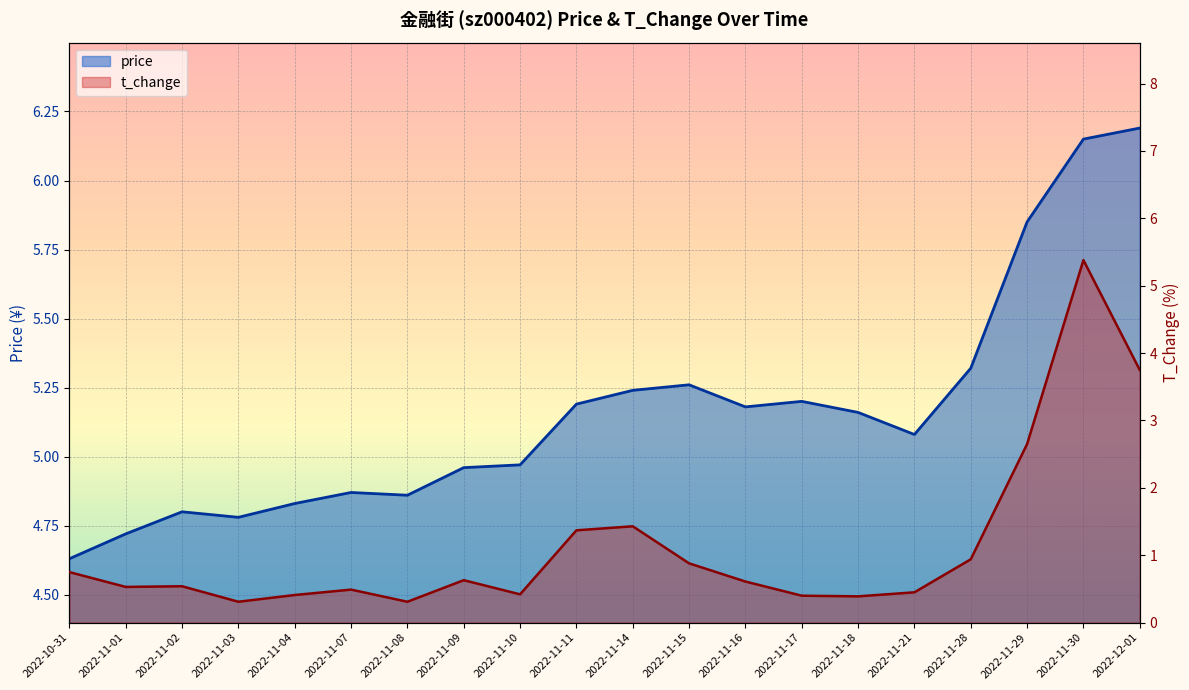

Which category has the highest value across all series?

2022-12-01